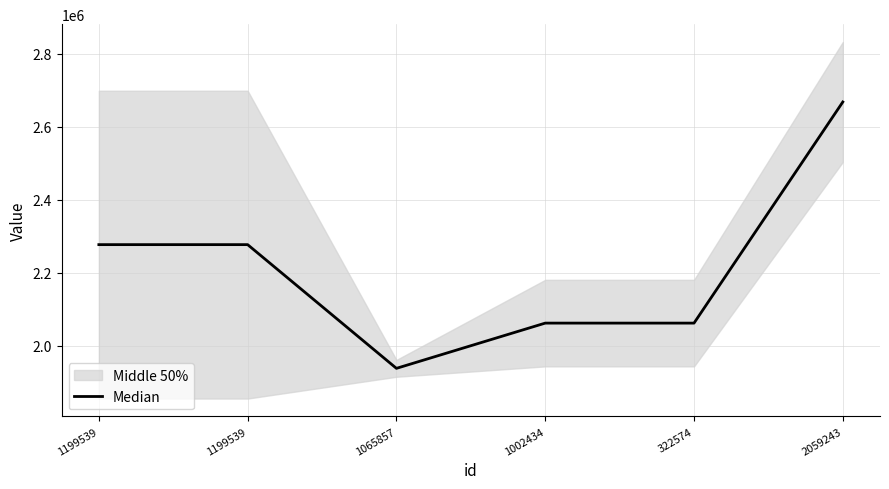

What is the difference between the maximum and minimum values?

729734.0